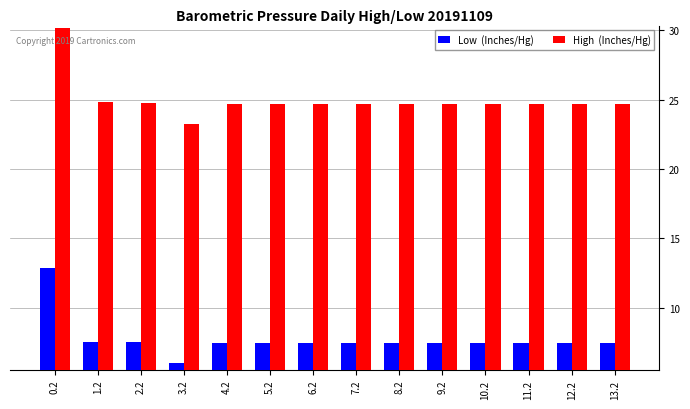

What is the spread (max minus min) of values at 10.2?

17.3